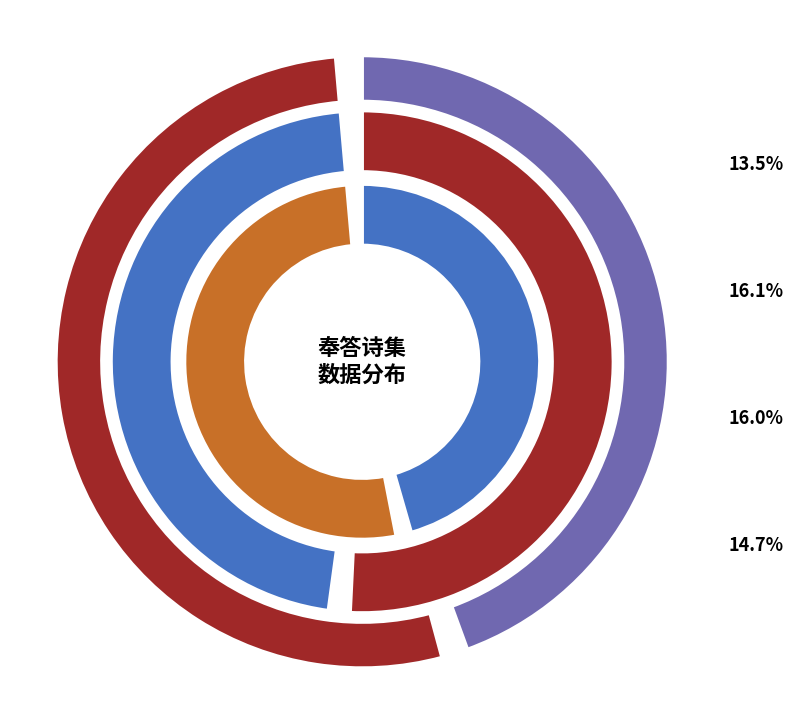

Combined, do 少保大司寇总制洪两峰先生见示春日游鸡鸣寺旧作追和奉答二首 其二 and 少保大司寇总制洪两峰先生见示春日游鸡鸣寺旧作追和奉答二首 account for over 50%?

No